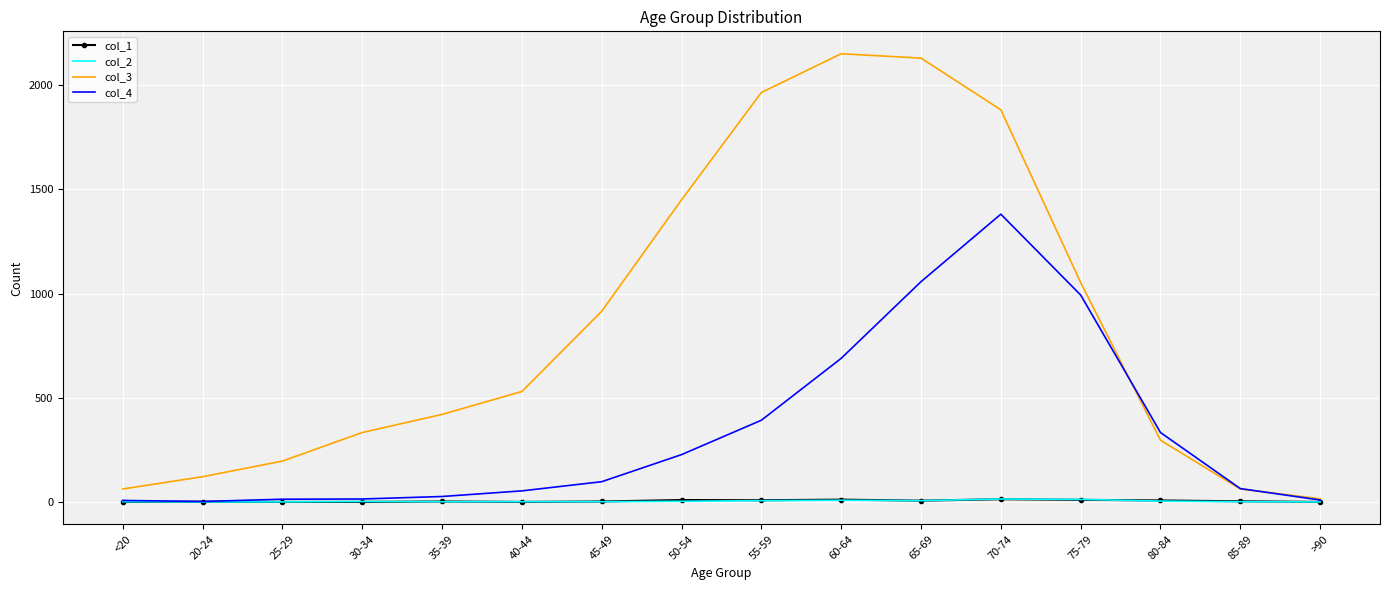

True or false: col_2 has a value of 0 at 20-24.

True